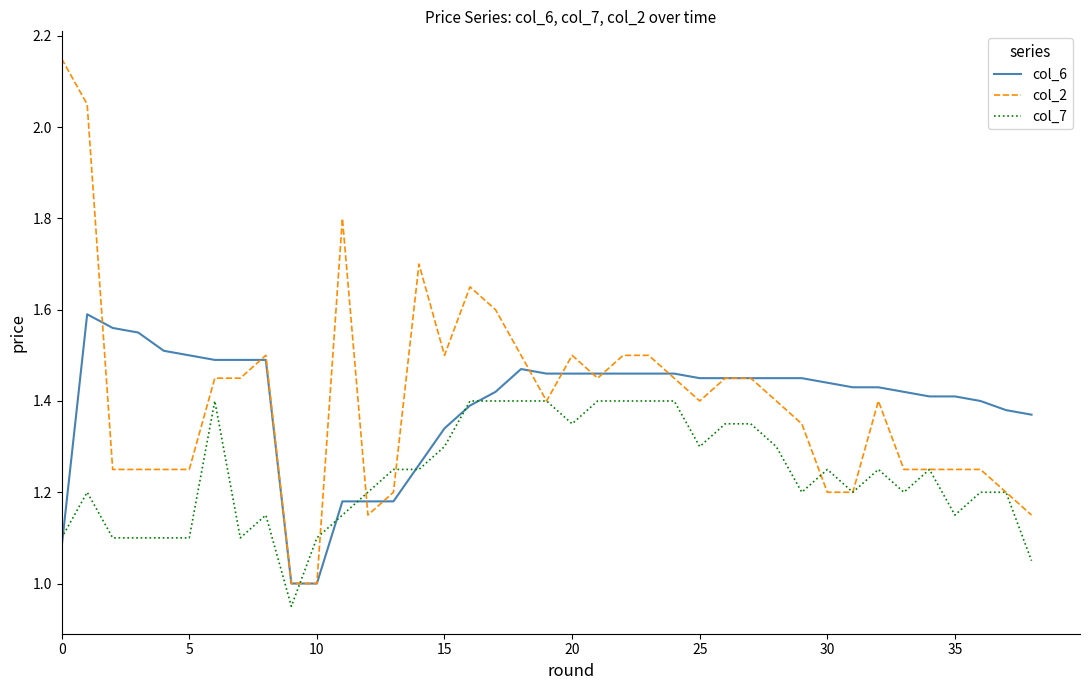

What are all the series names shown in the legend?

col_6, col_2, col_7